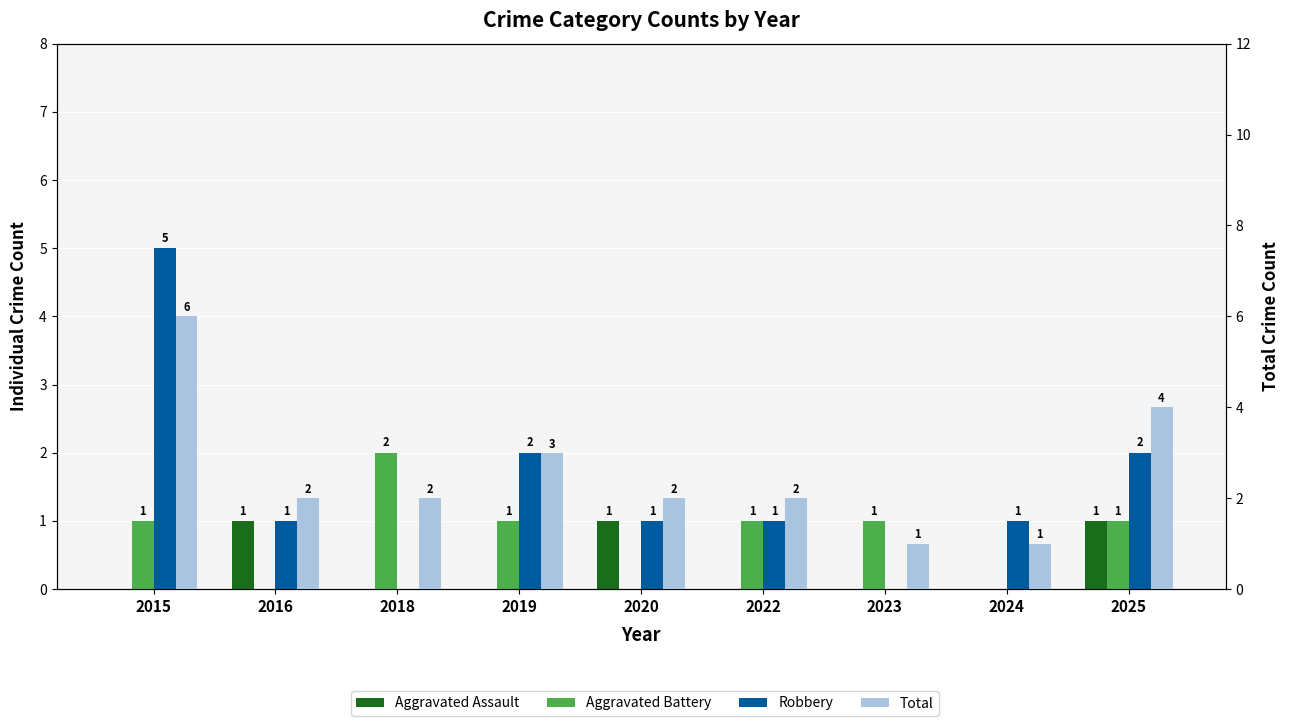

What is the difference between the maximum and minimum values in the Total series?

5